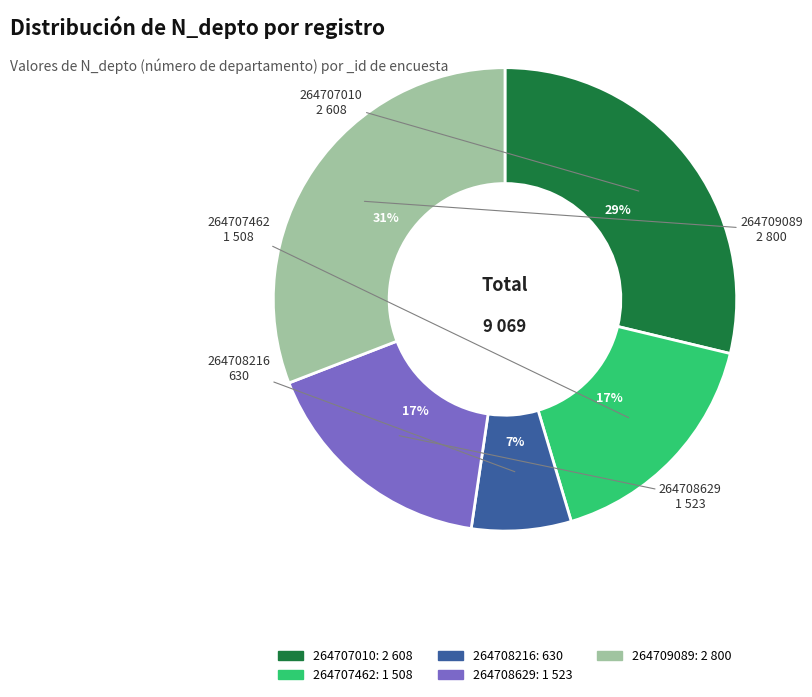

What is the ratio of the value at 264707462 to the value at 264707010?

0.6